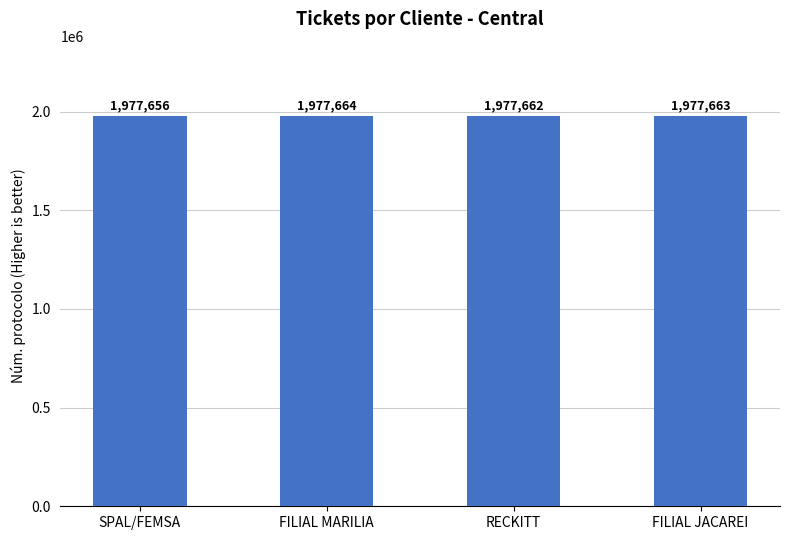

What position from the left is SPAL/FEMSA?

1